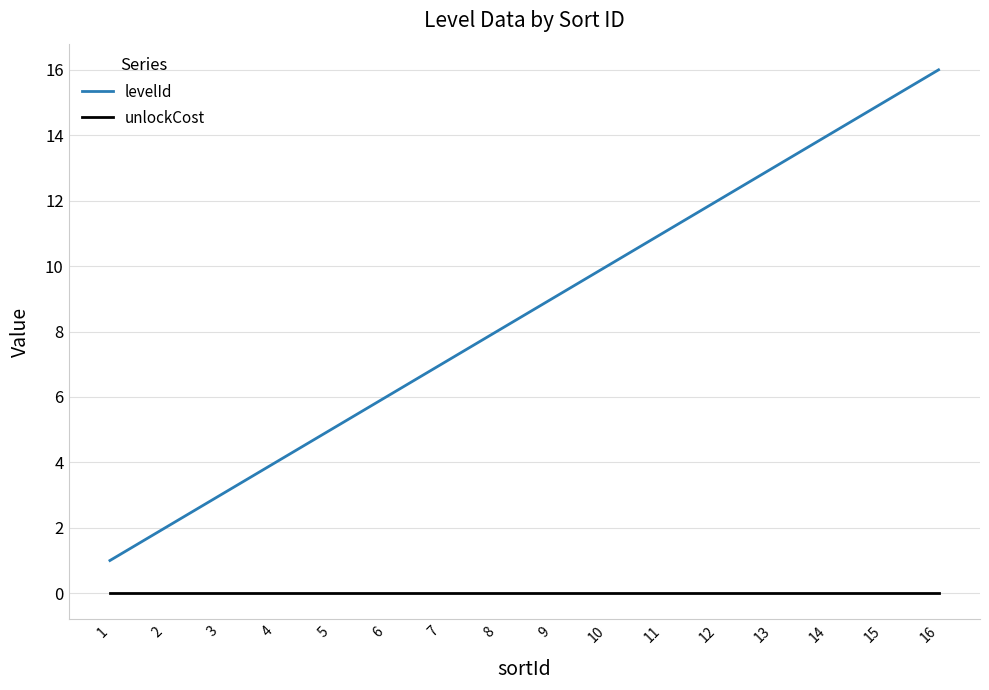

True or false: unlockCost has a value of 0 at 14.

True